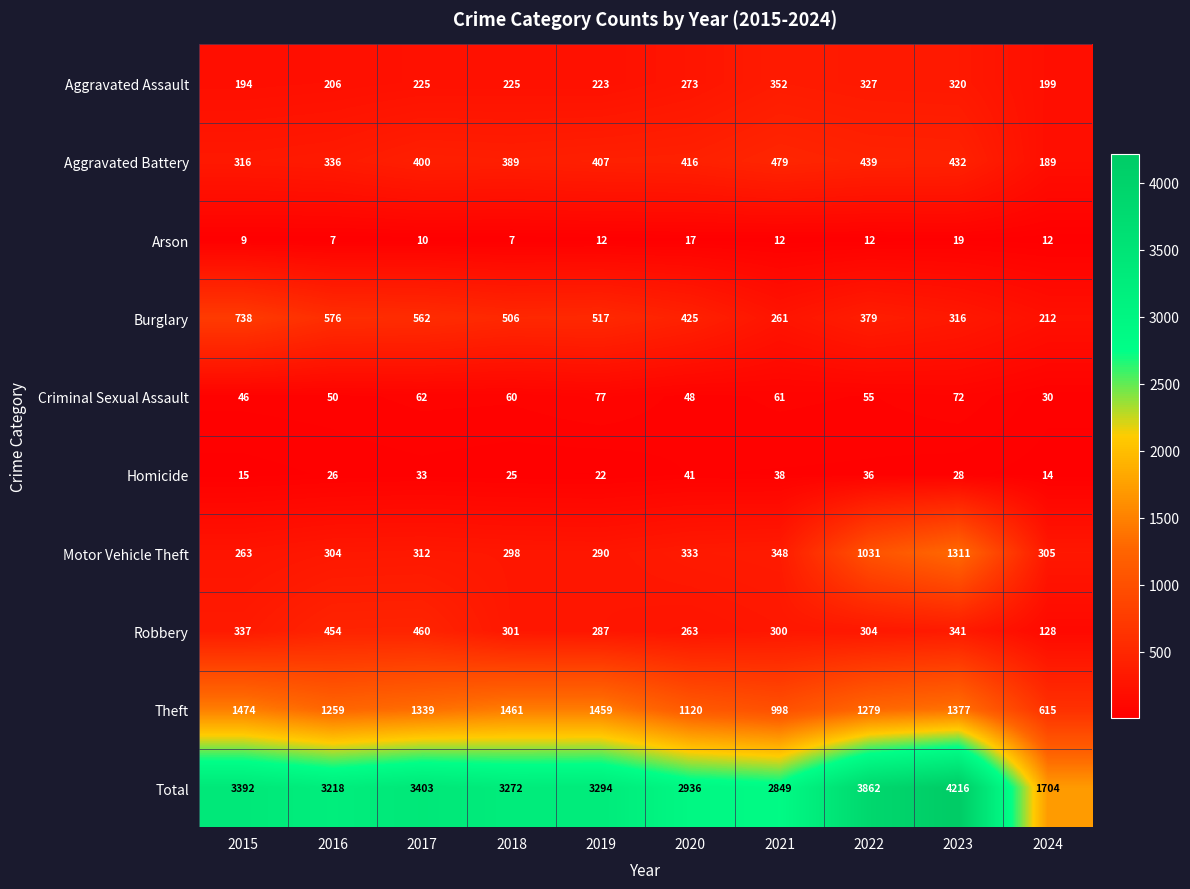

At which label is Criminal Sexual Assault closest to 53?

2022